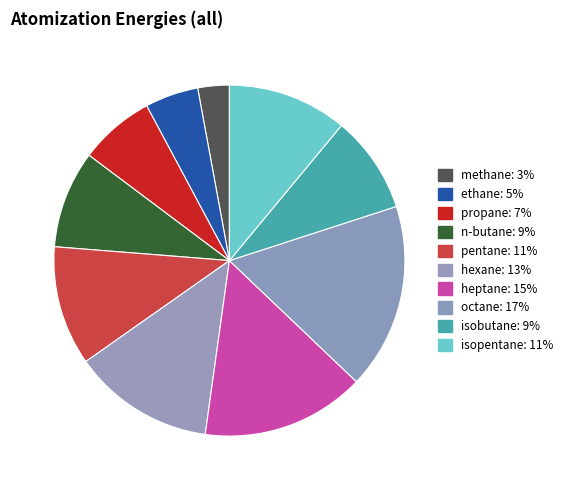

How many segments does this pie chart have?

10